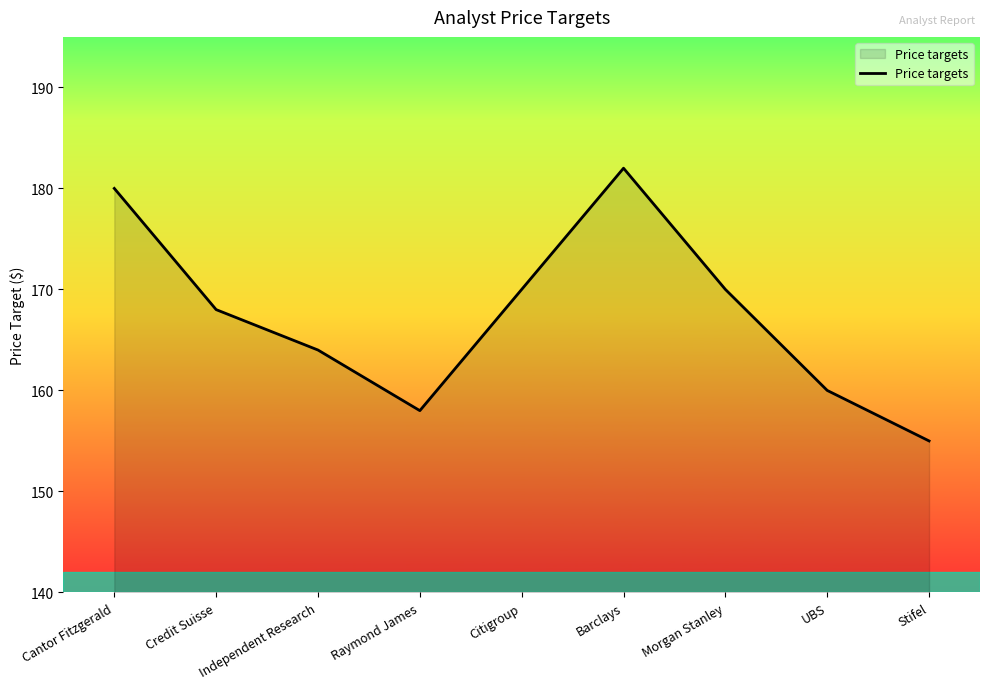

Reading left to right, list all the values displayed in this chart.

180	168	164	158	170	182	170	160	155